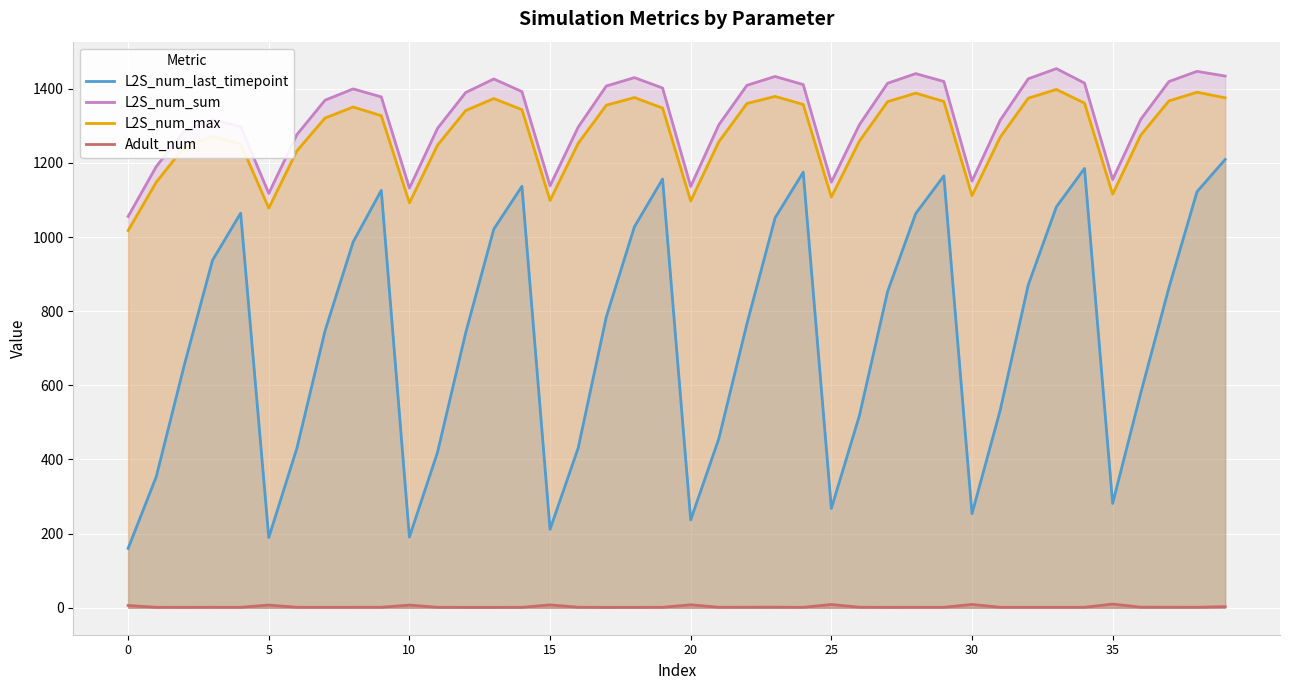

What is the value of the Adult_num point at the 39th from the left?

1.4